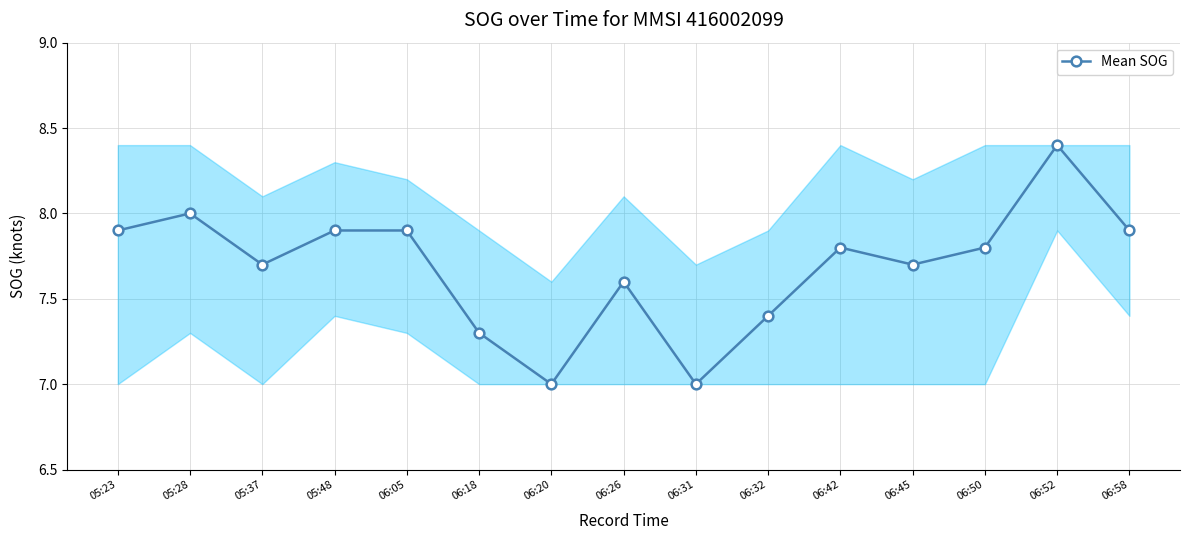

What is the difference between the maximum and minimum values?

1.4